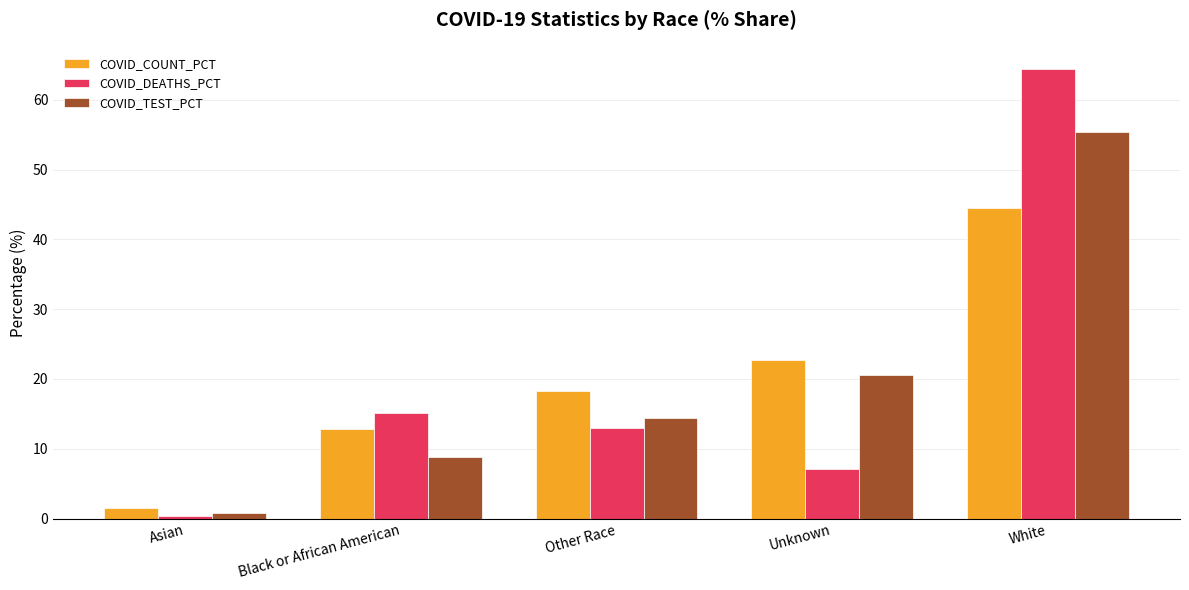

True or false: COVID_TEST_PCT has a value of 25.6 at White.

False